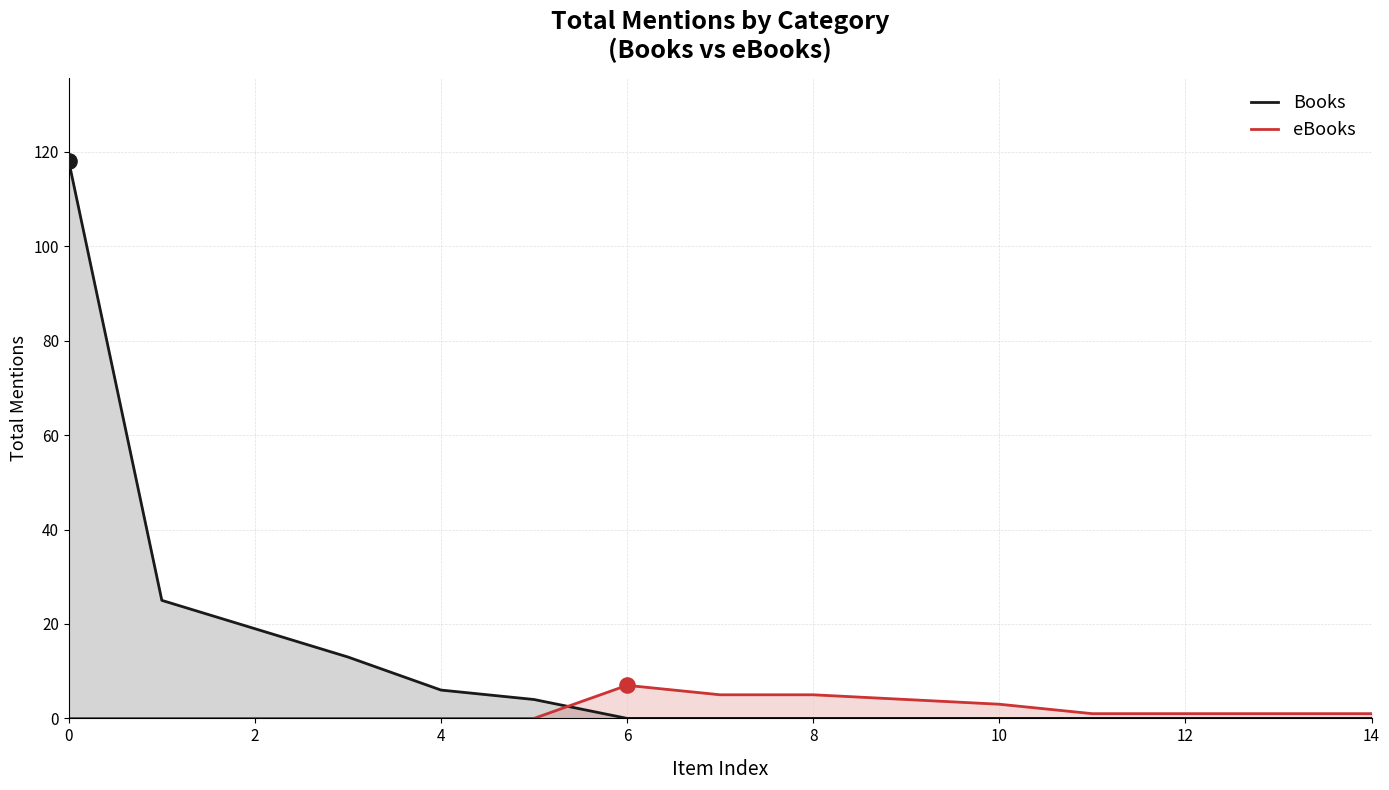

Which series has the largest total across all categories?

Books